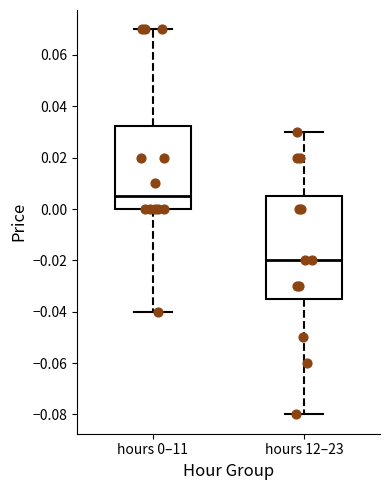

Which box is the tallest, from its lower edge to its upper edge?

hours 12–23